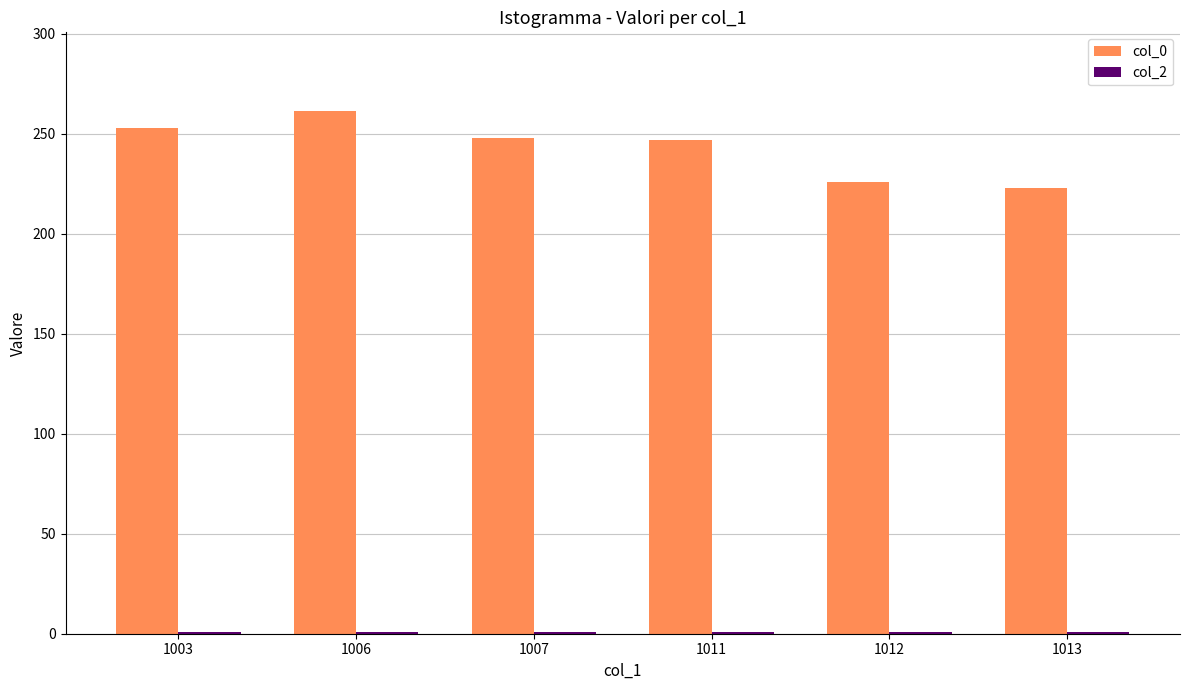

How many bars are there in total?

12